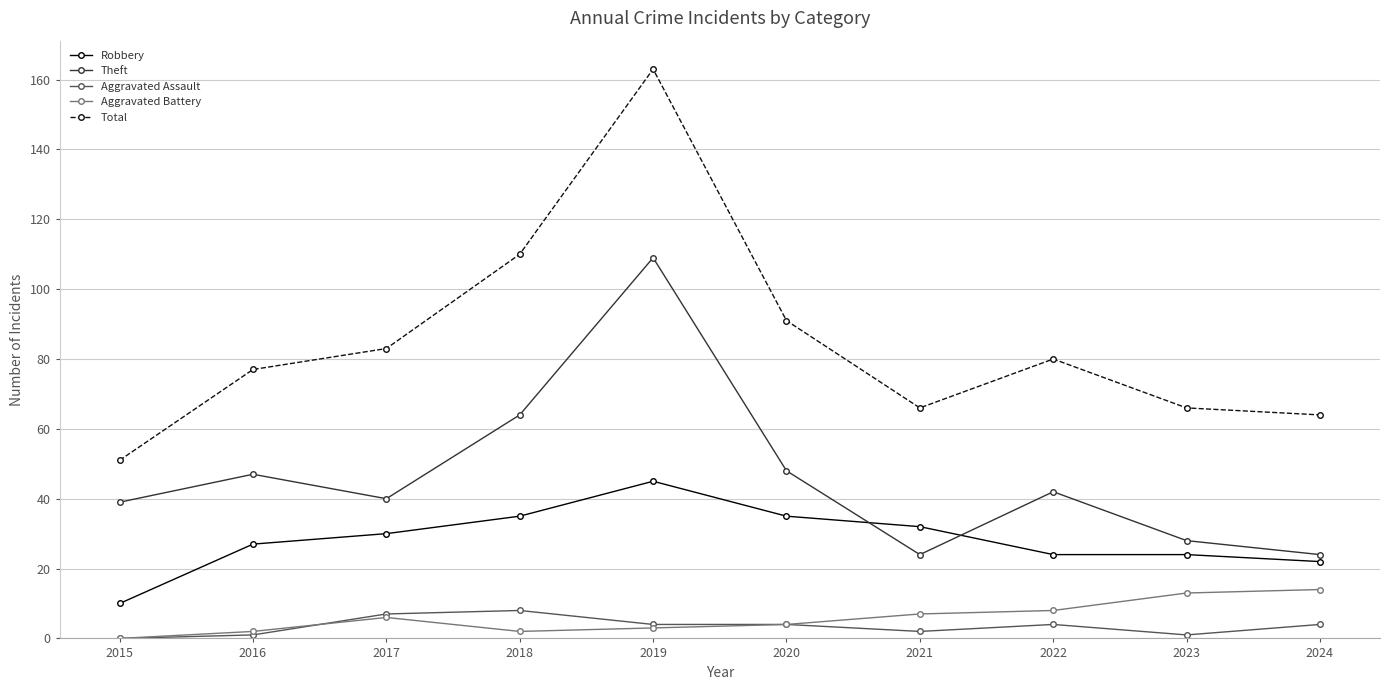

What is the difference between the Robbery values at 2024 and 2015?

12